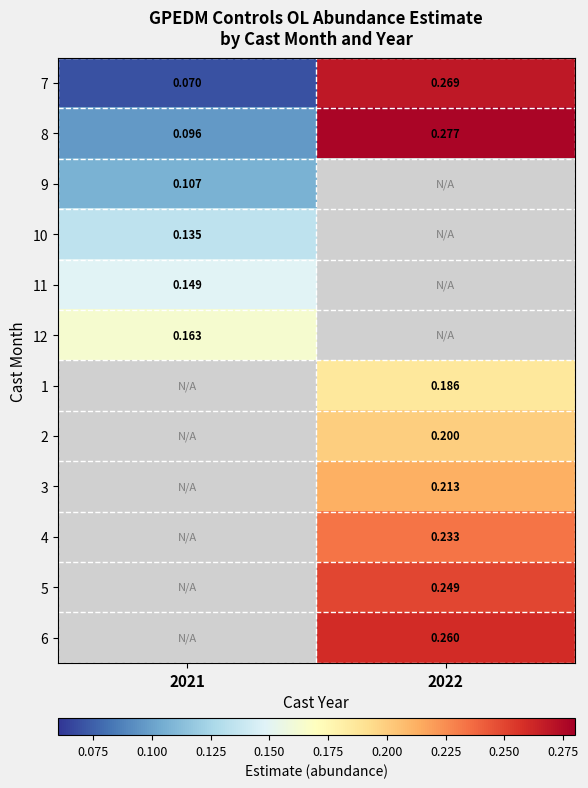

What is the minimum value for 9?

0.1